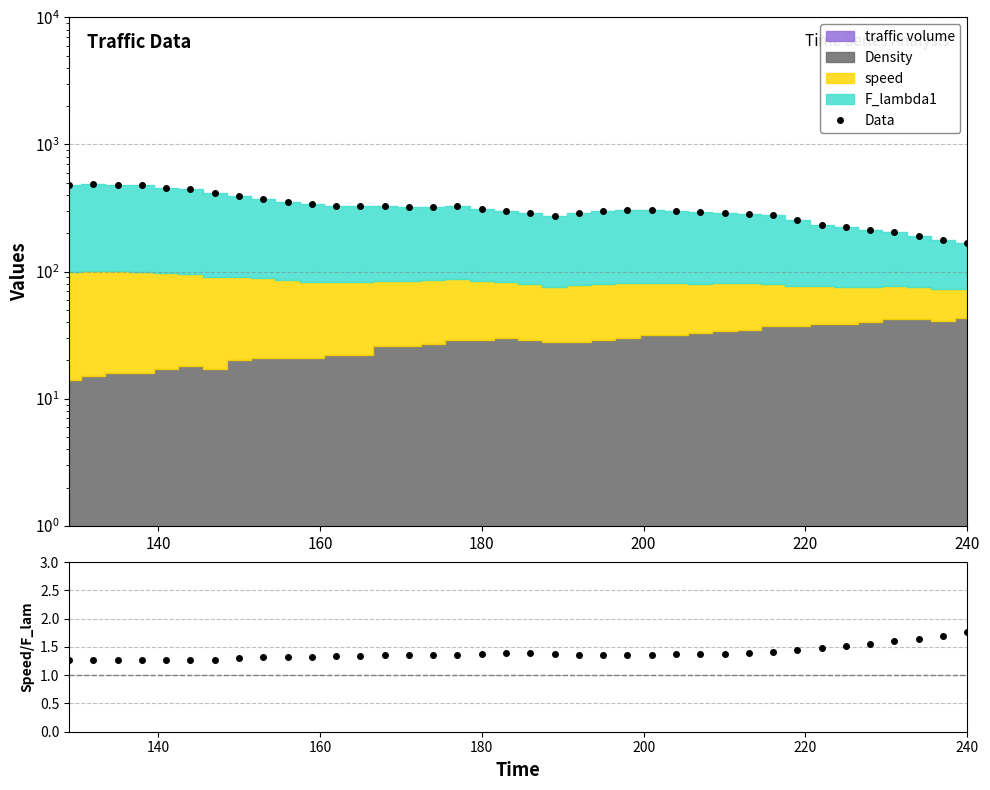

Which category has the lowest value in the Data series?

240